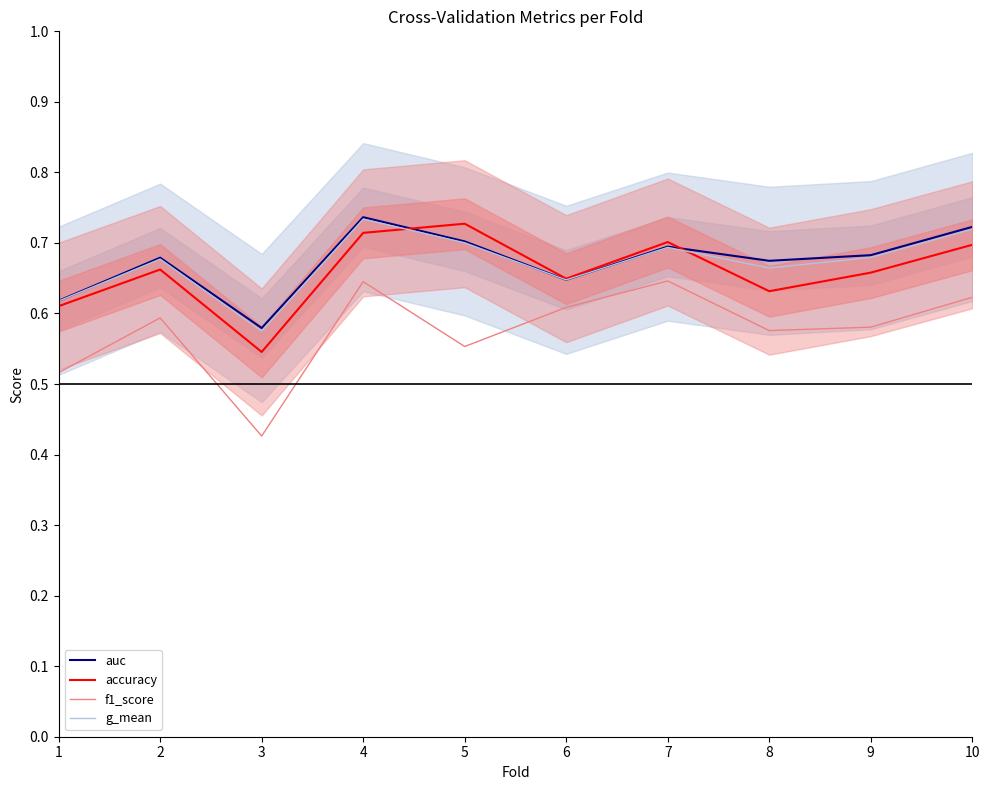

Which has a higher value, 4 or 8?

4